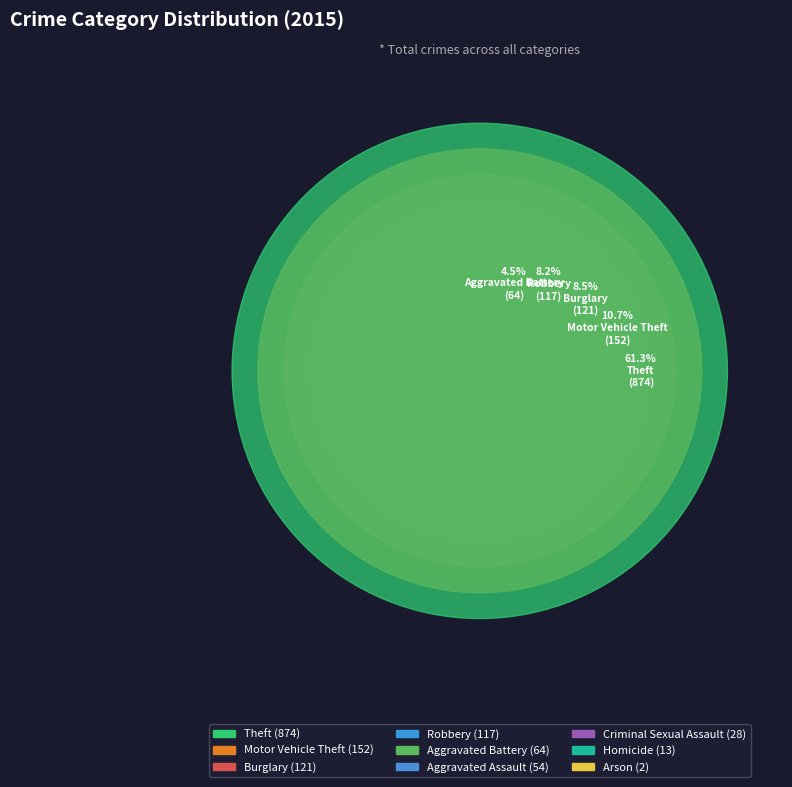

Is the sum of Aggravated Battery and Burglary greater than half?

No